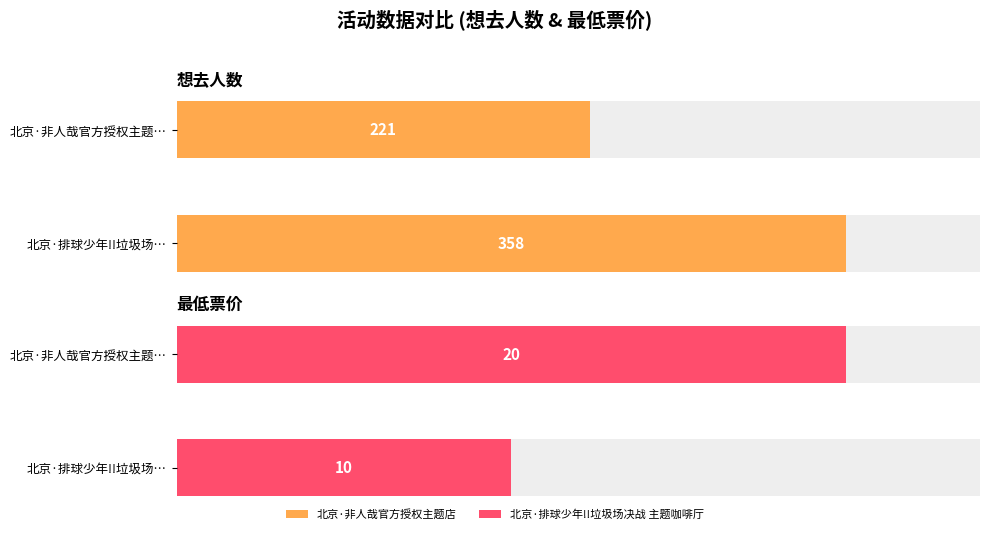

At which label is 想去人数 closest to 289?

北京·非人哉官方授权主题店